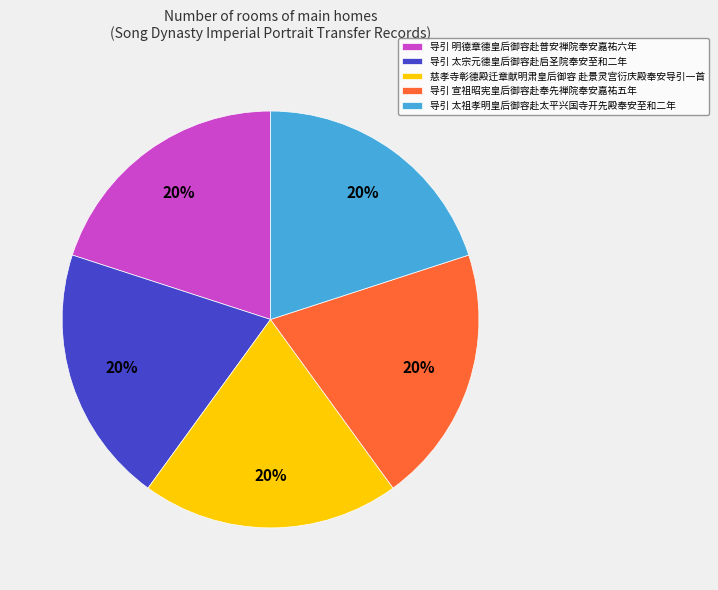

To the nearest percent, what is the average slice percentage?

20%